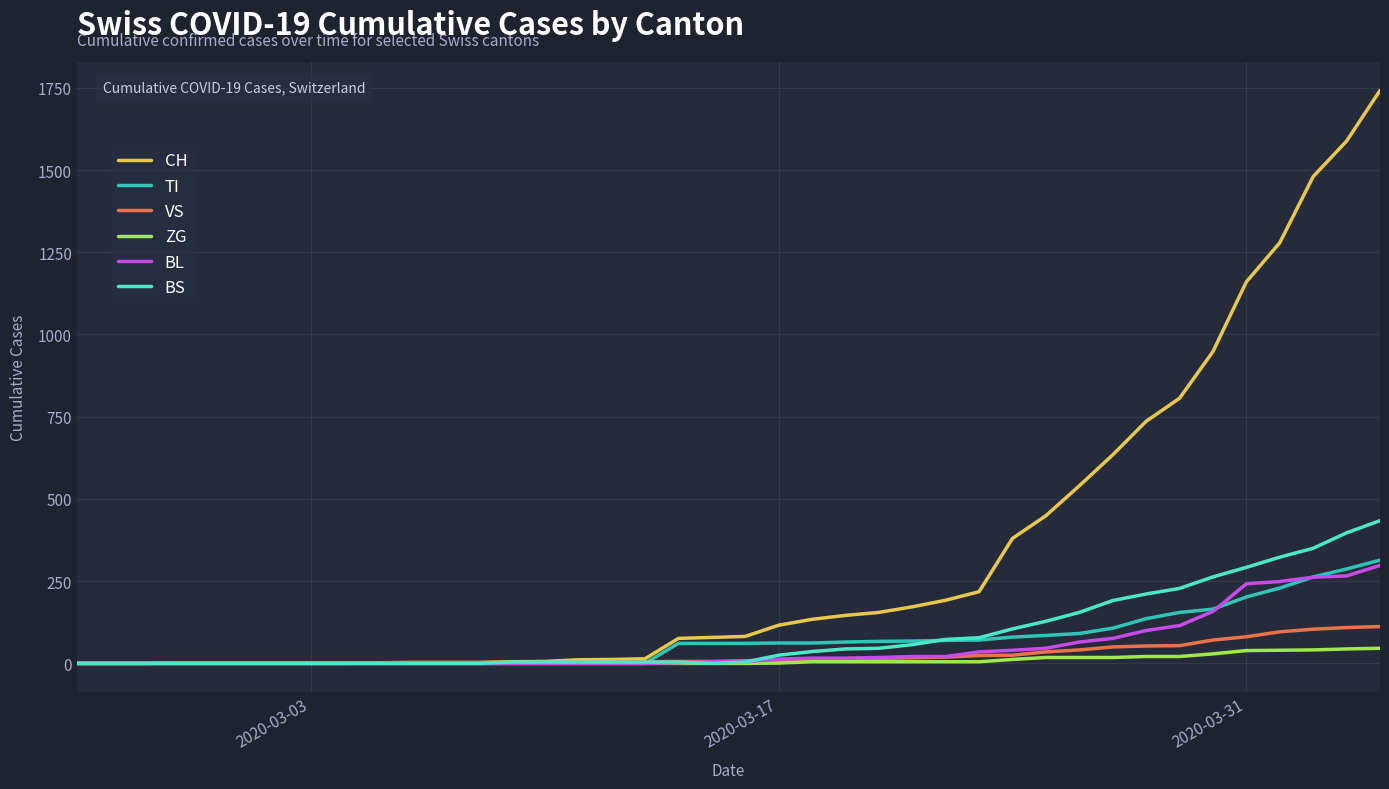

Which series has the widest spread of values?

CH